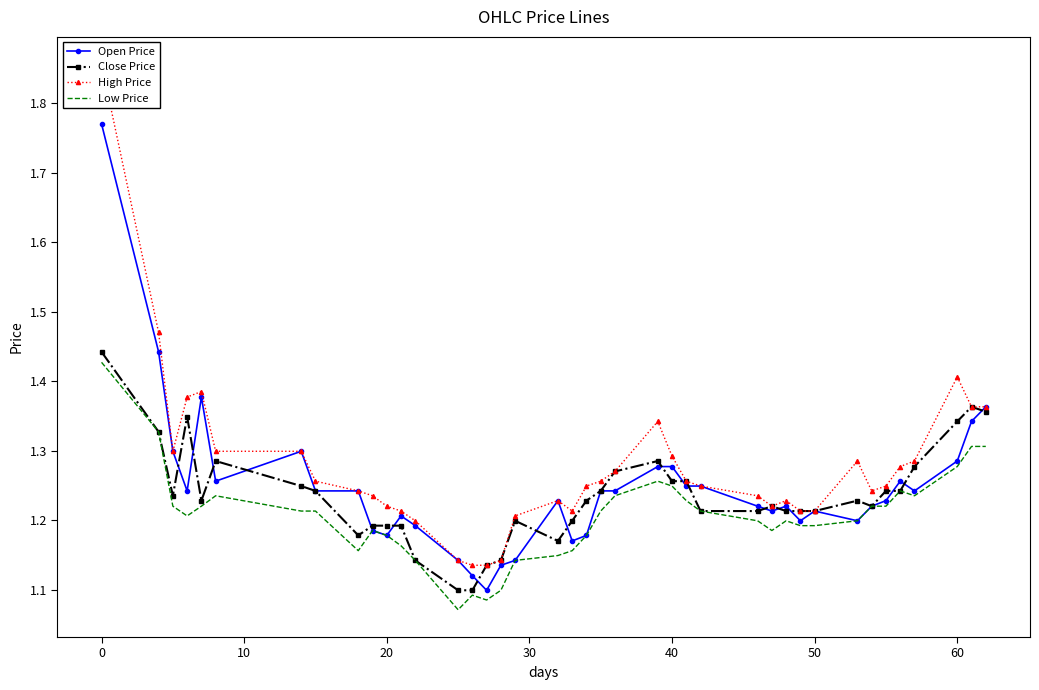

What is the value of the Close Price point at the 26th from the left?

1.3